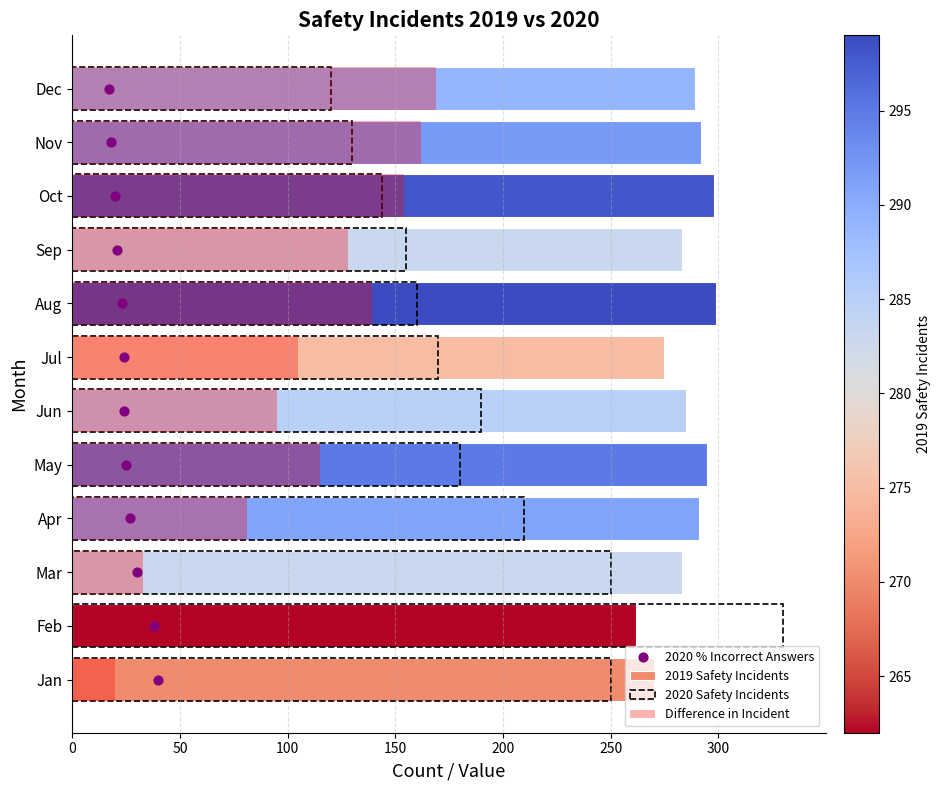

Which series reaches the maximum Y coordinate?

2020 Safety Incidents